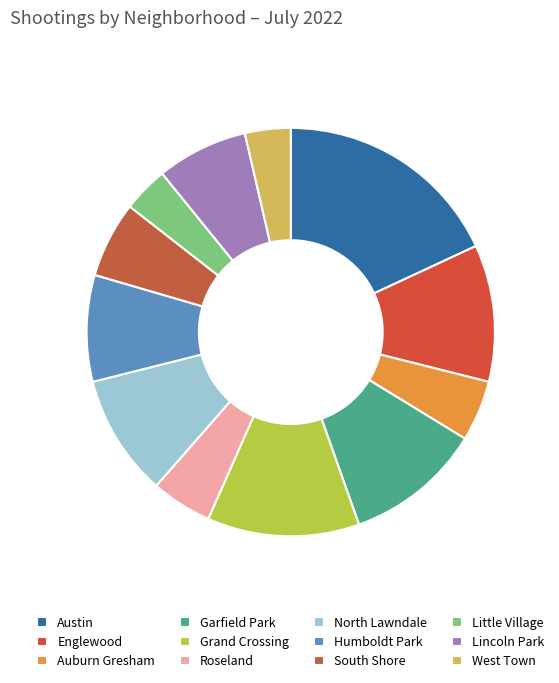

Is there any slice that represents more than half of the pie?

No